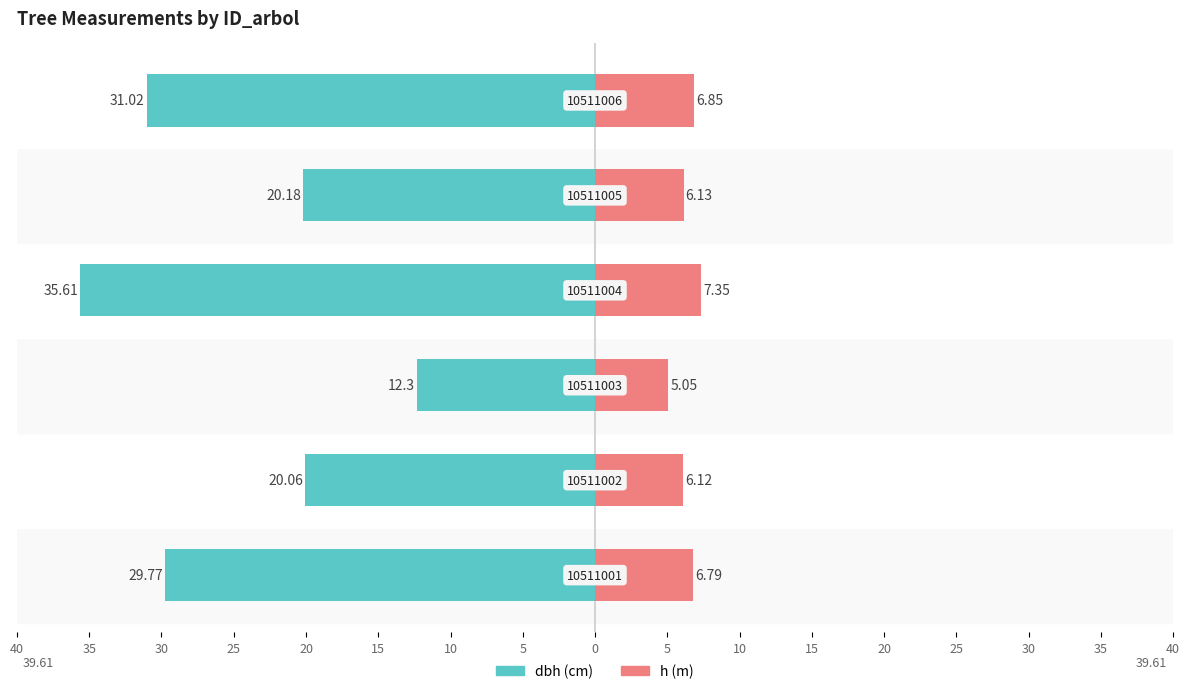

Reading right to left, transcribe all the data shown in this chart.

dbh: -31.0	-20.2	-35.6	-12.3	-20.1	-29.8
h: 6.8	6.1	7.3	5.0	6.1	6.8